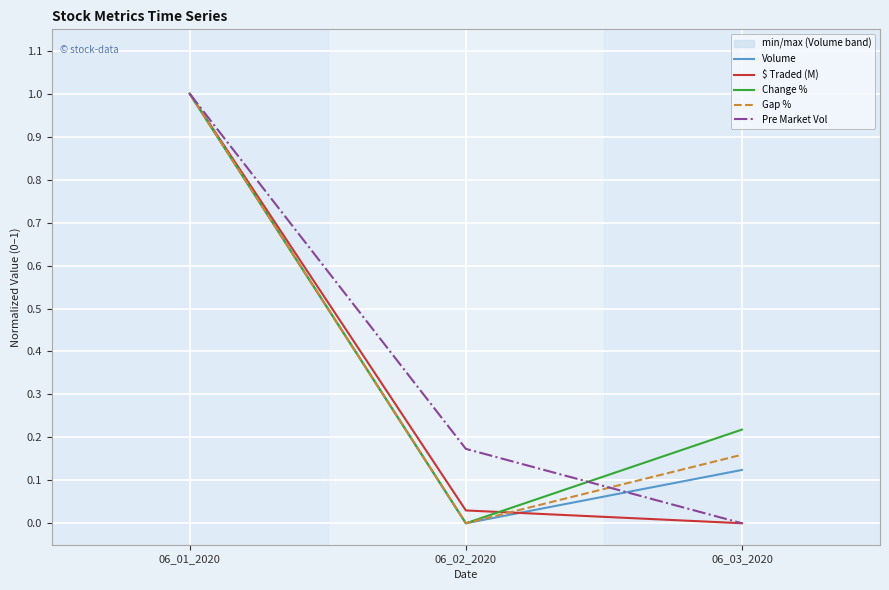

What is the sum of all $ Traded (M) values?

1.0